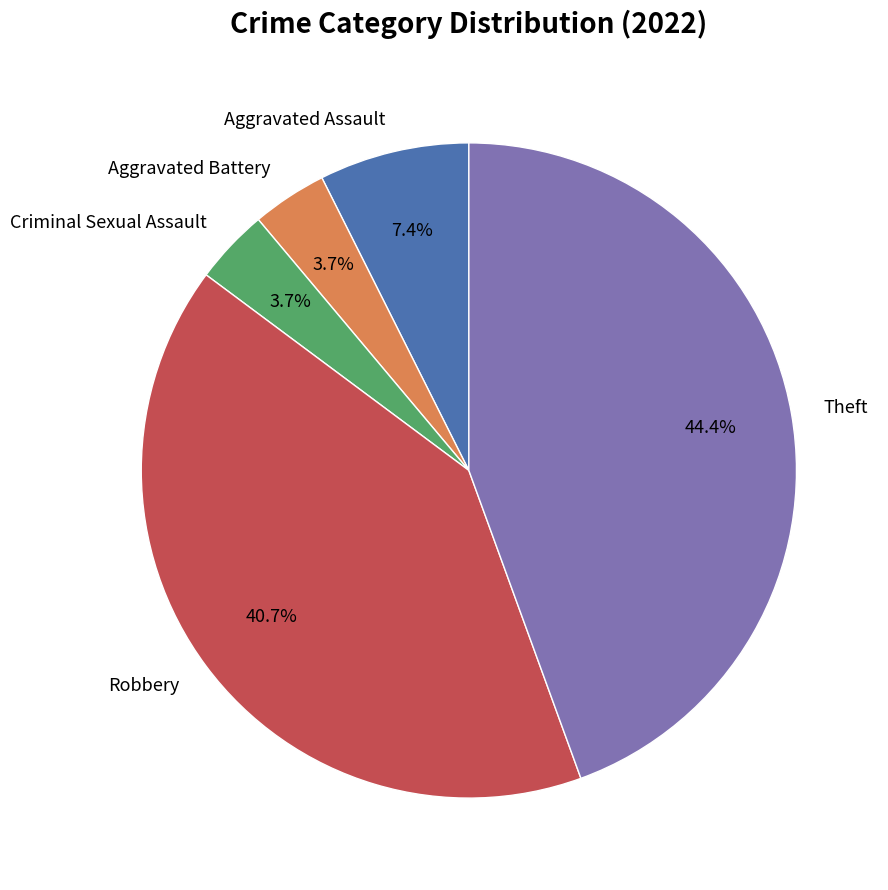

What is the total percentage of Criminal Sexual Assault and Aggravated Assault?

11.1%